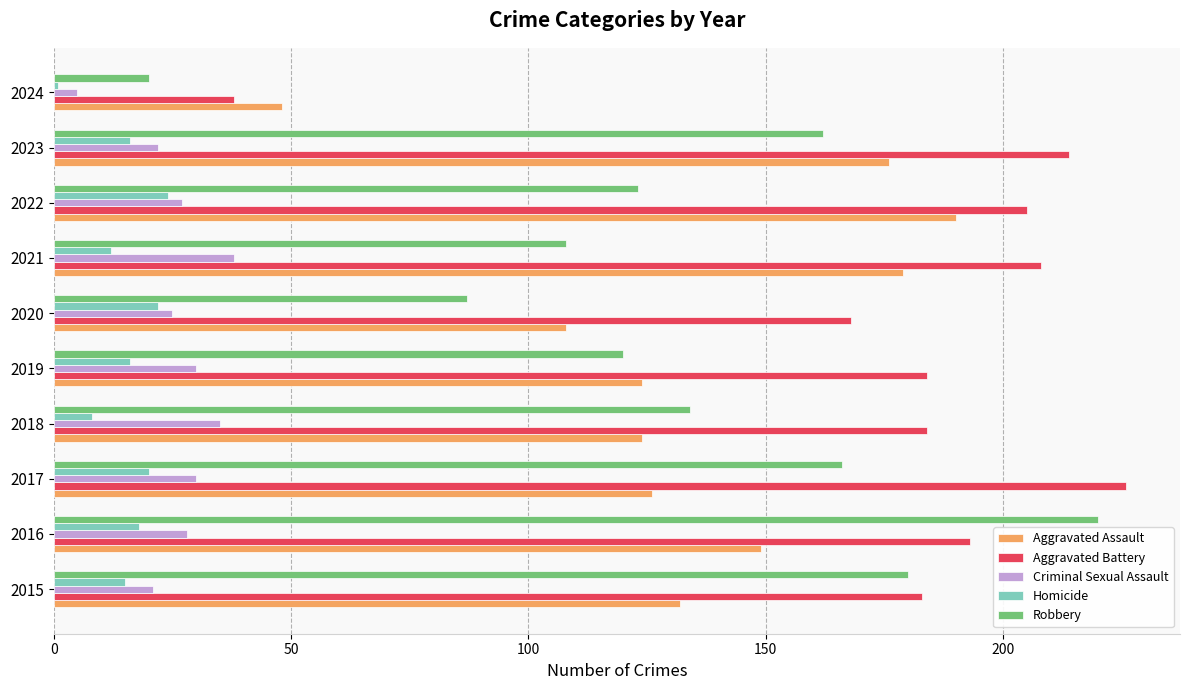

Is the value of Robbery at 2022 greater than the value of Aggravated Battery at 2016?

No